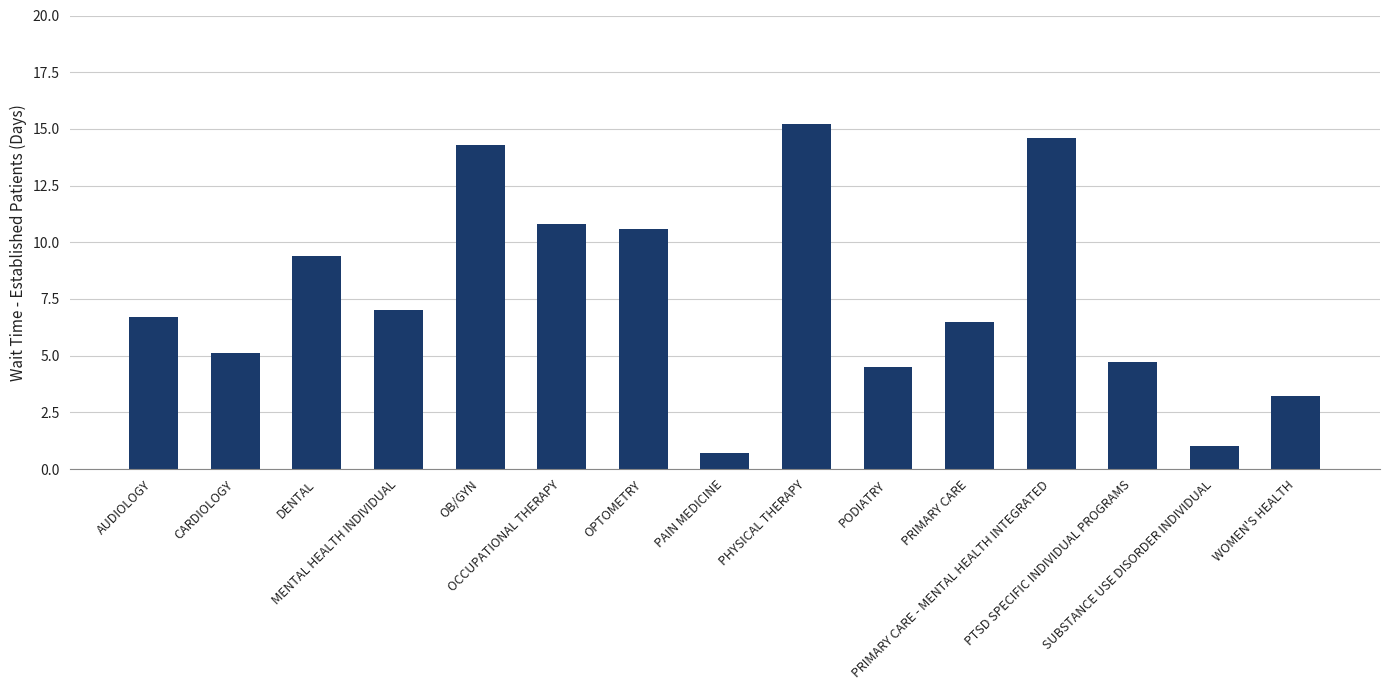

How many data points does each series have?

15